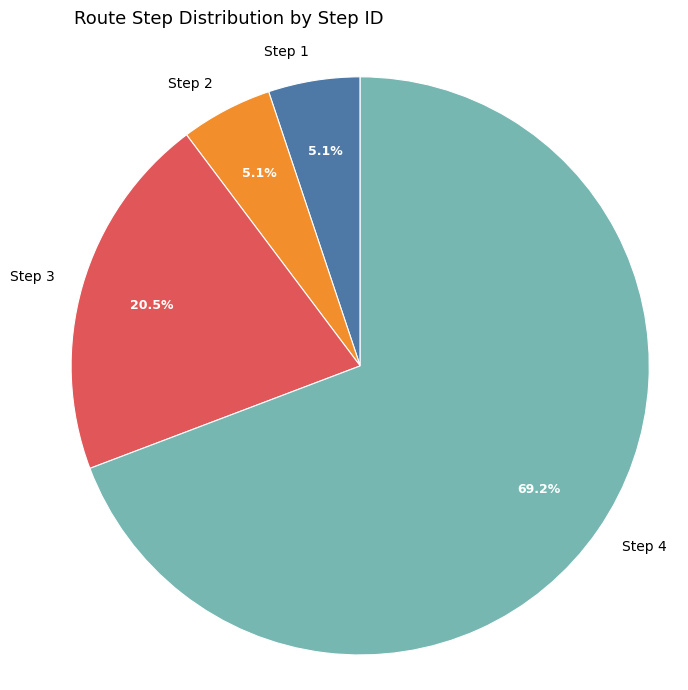

What percentage is NOT represented by Step 2?

94.9%